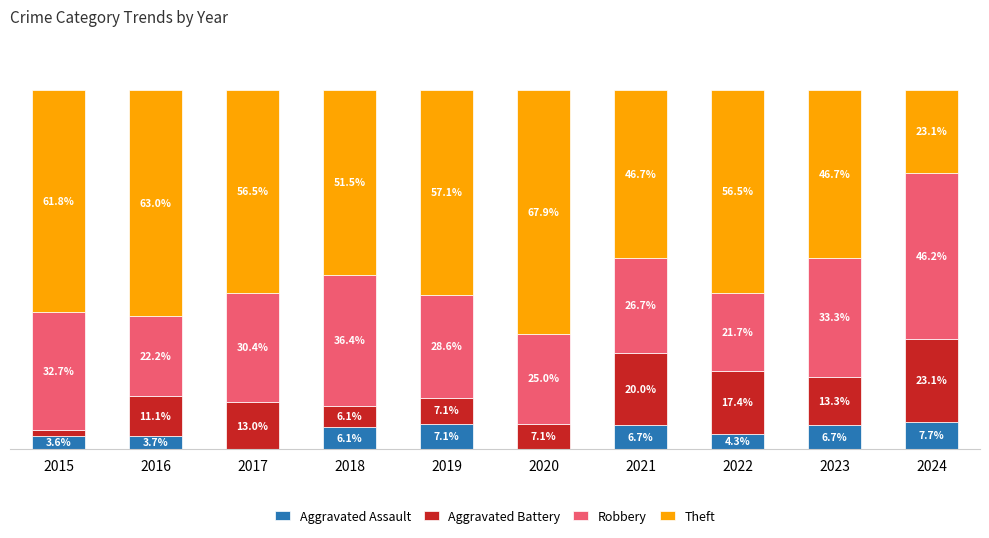

What is the sum of all Theft values?

530.8